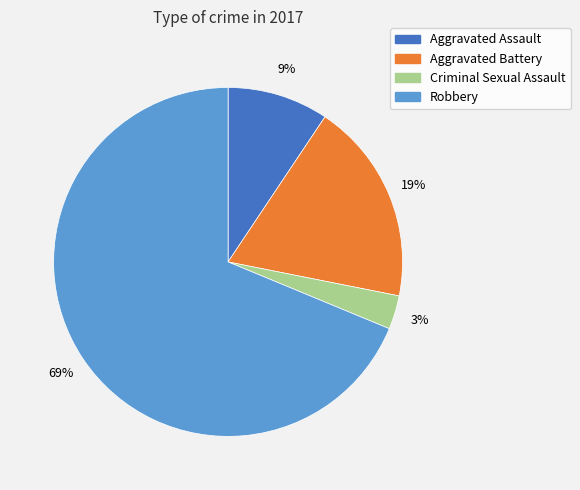

Approximately how many times larger is the value at Aggravated Assault compared to Criminal Sexual Assault?

3.0